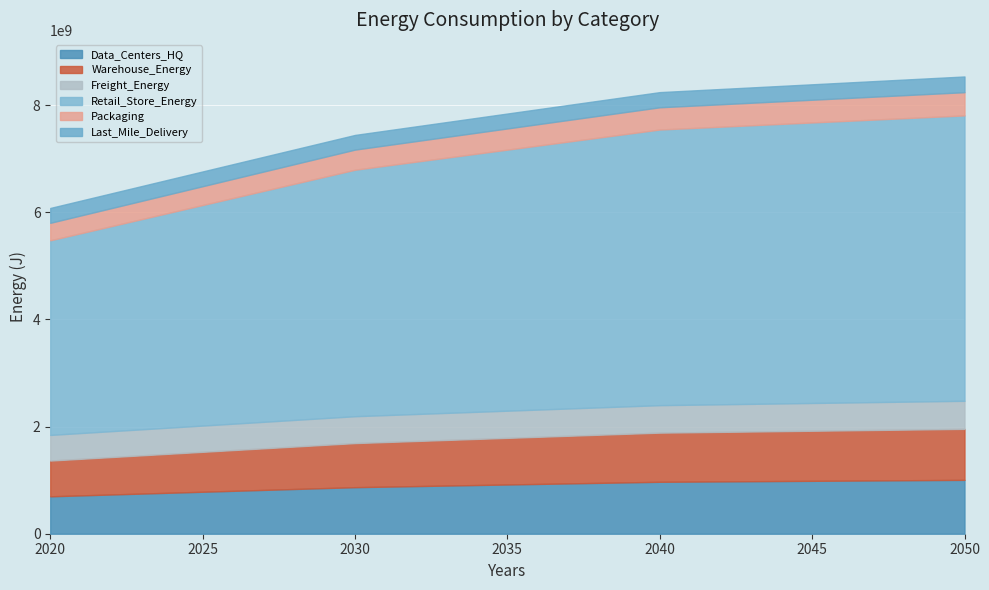

Which series has the largest total across all categories?

Retail_Store_Energy